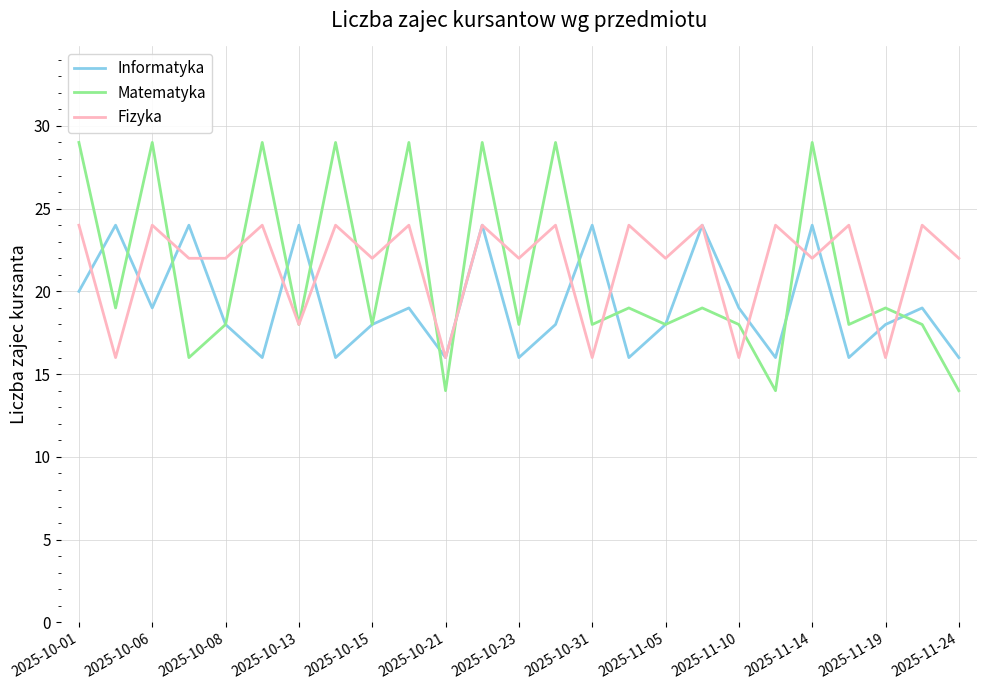

What is the sum of all Informatyka values?

482